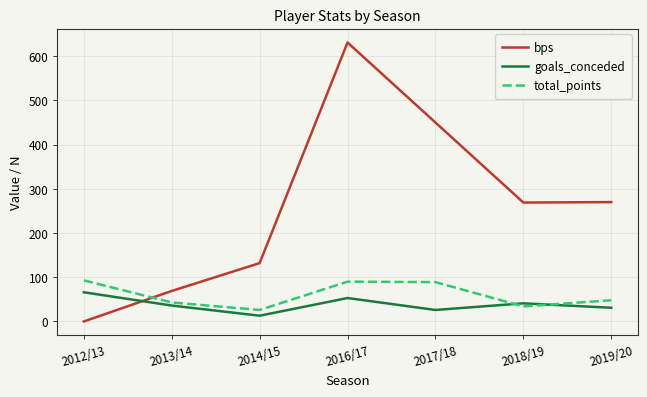

Read the total_points value at 2017/18.

89